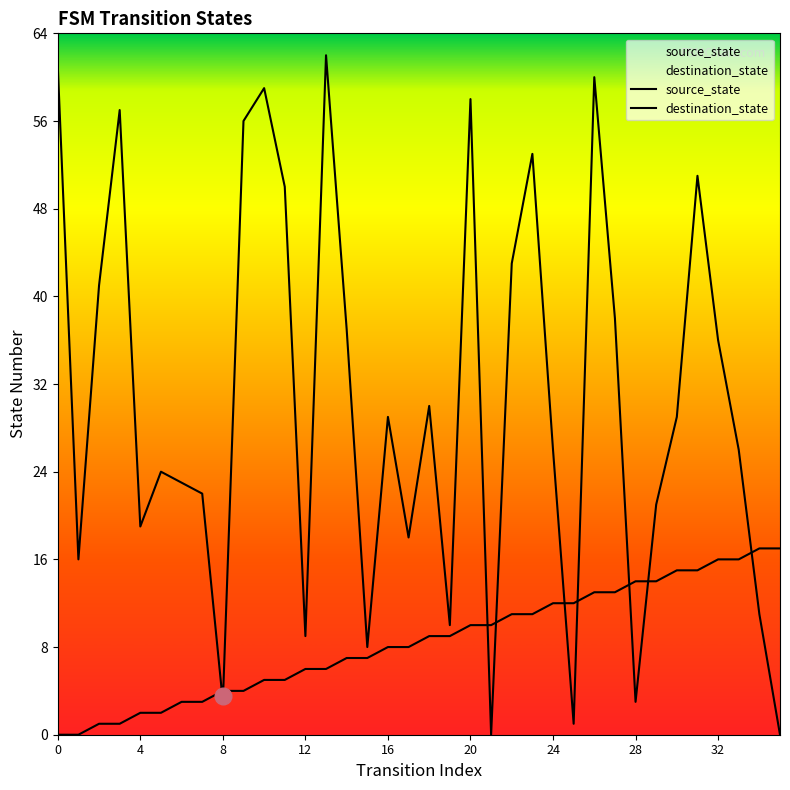

What is the difference between the maximum and minimum values in the destination_state series?

62